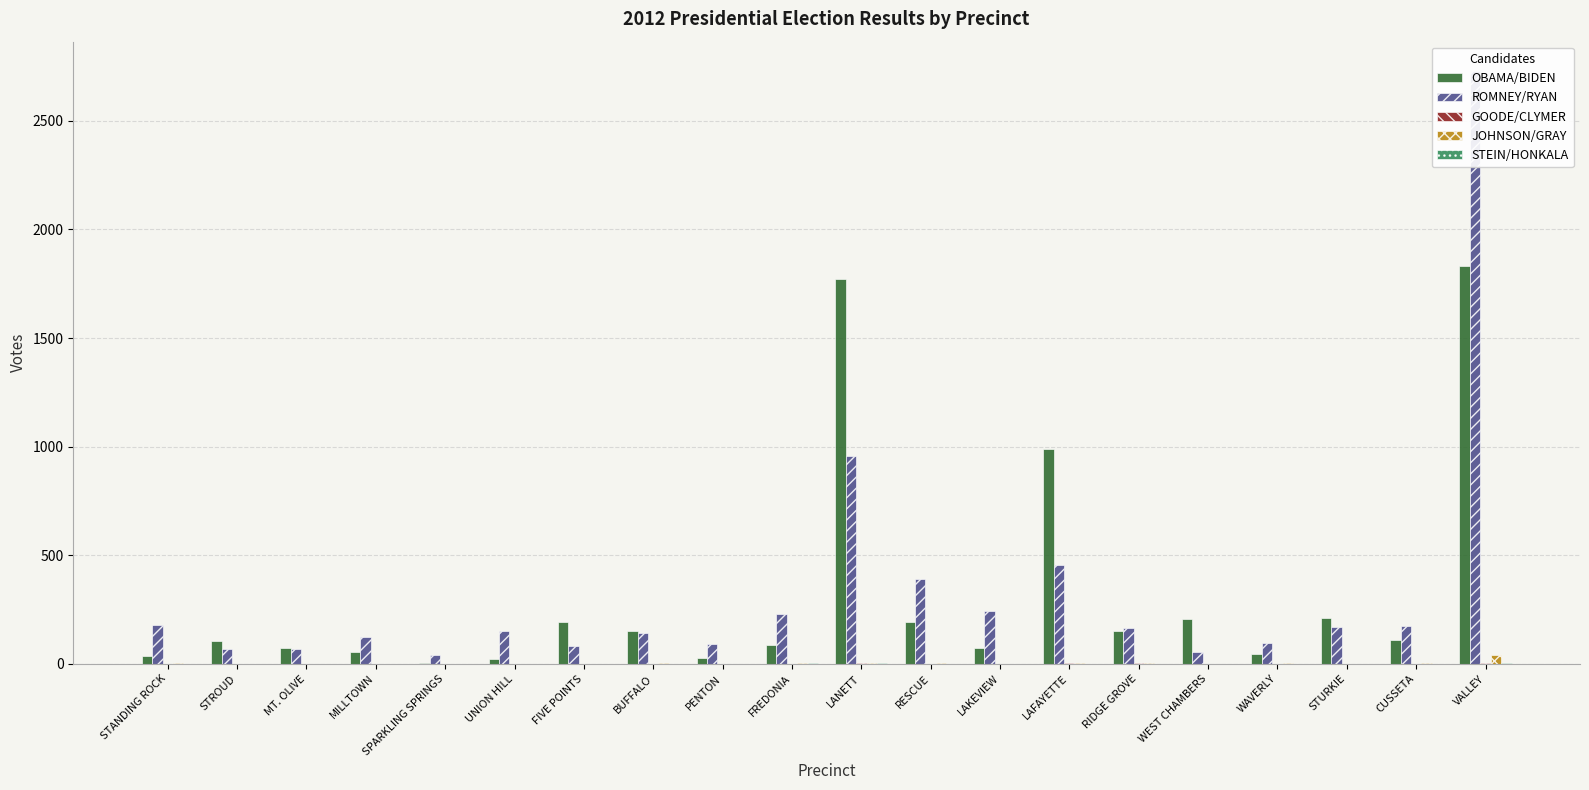

True or false: GOODE/CLYMER has a value of 0 at UNION HILL.

True